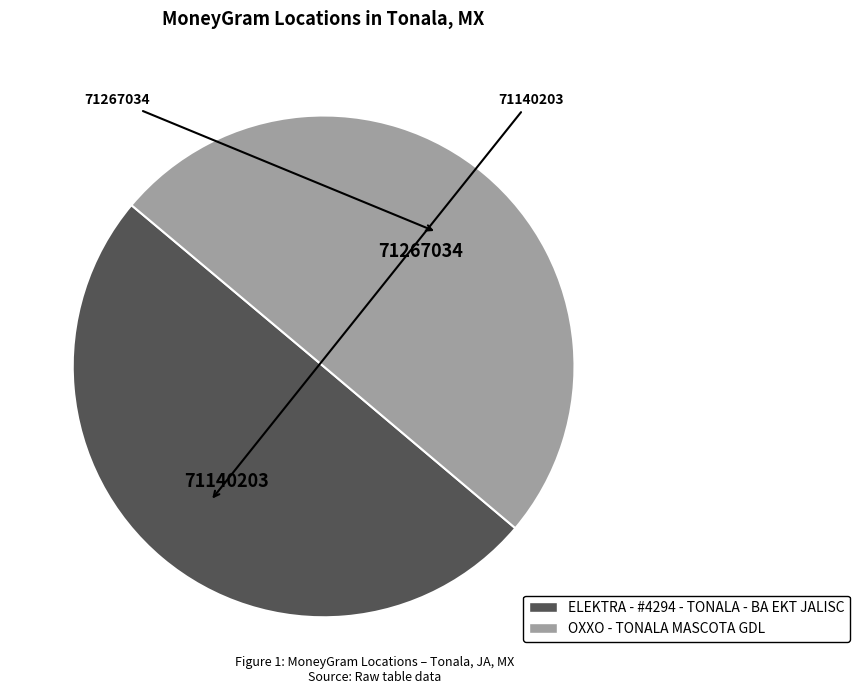

Count the number of slices in the pie.

2